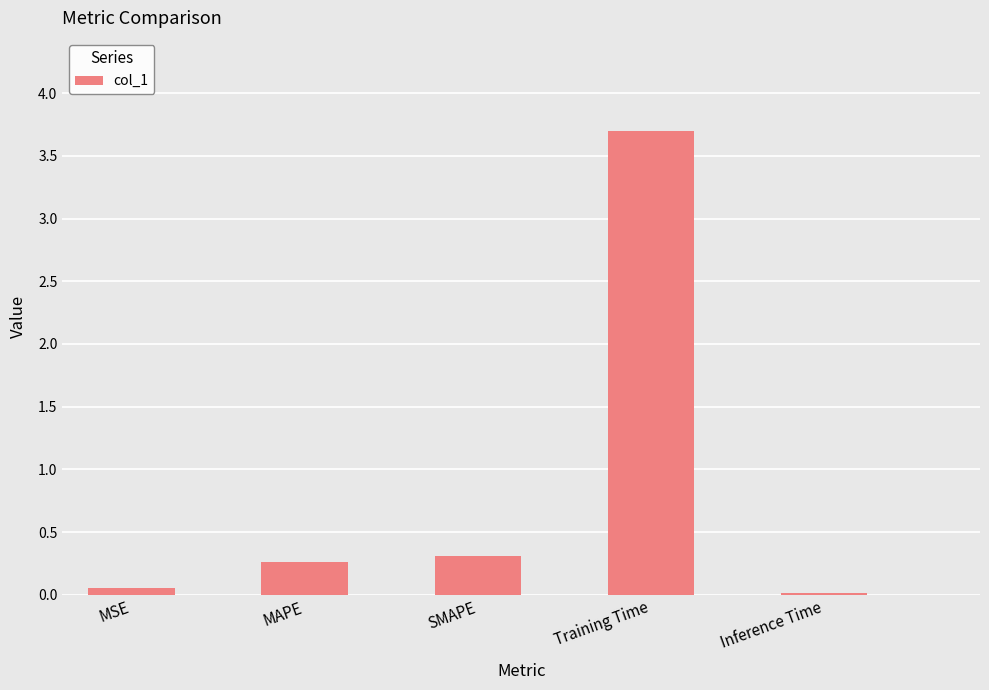

Where is the data nearest to the value 1?

SMAPE